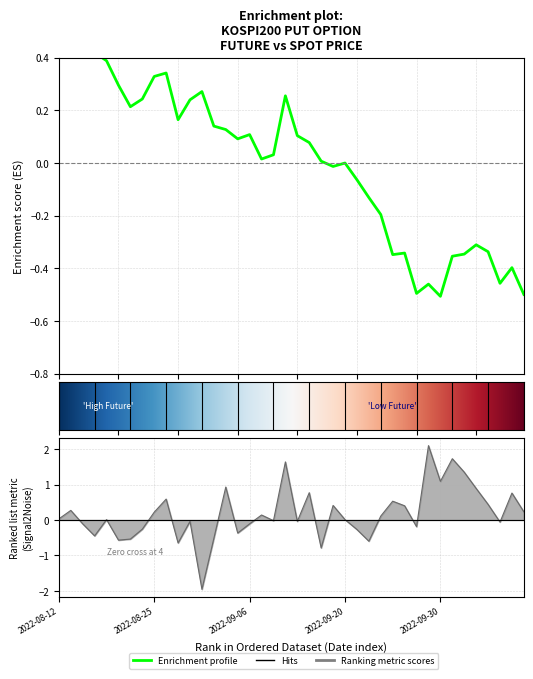

Read the value at 2022-09-06.

0.1